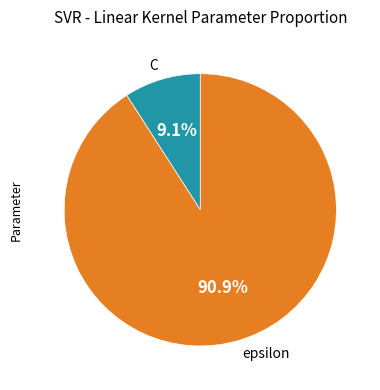

To the nearest percent, what is the difference between the largest and smallest slice percentages?

82%